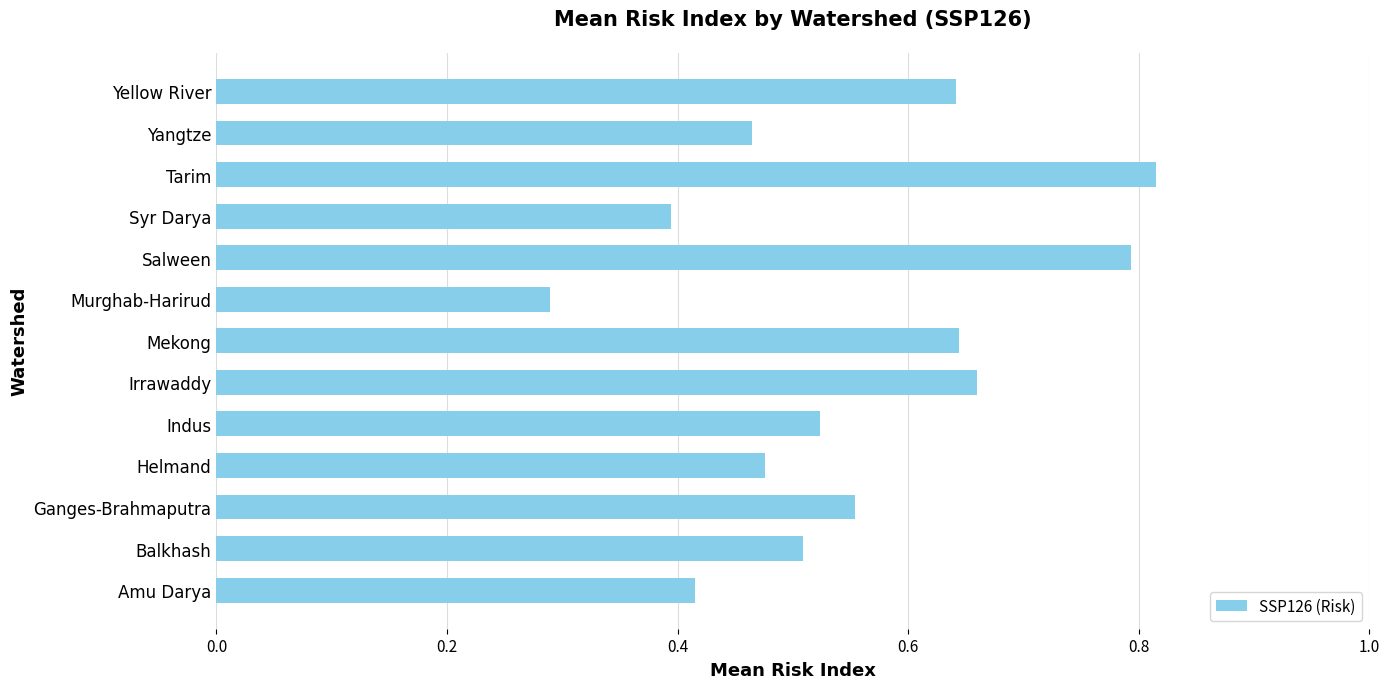

At which category does the chart reach its peak across all series?

Tarim